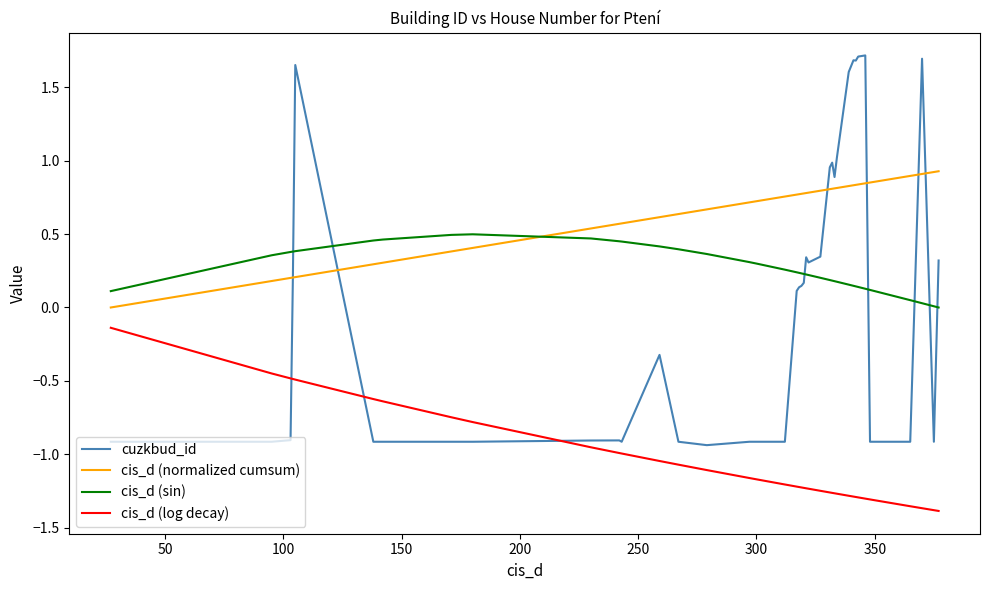

List the series in order of their peak value, lowest first.

cis_d (log decay), cis_d (sin), cis_d (normalized cumsum), cuzkbud_id